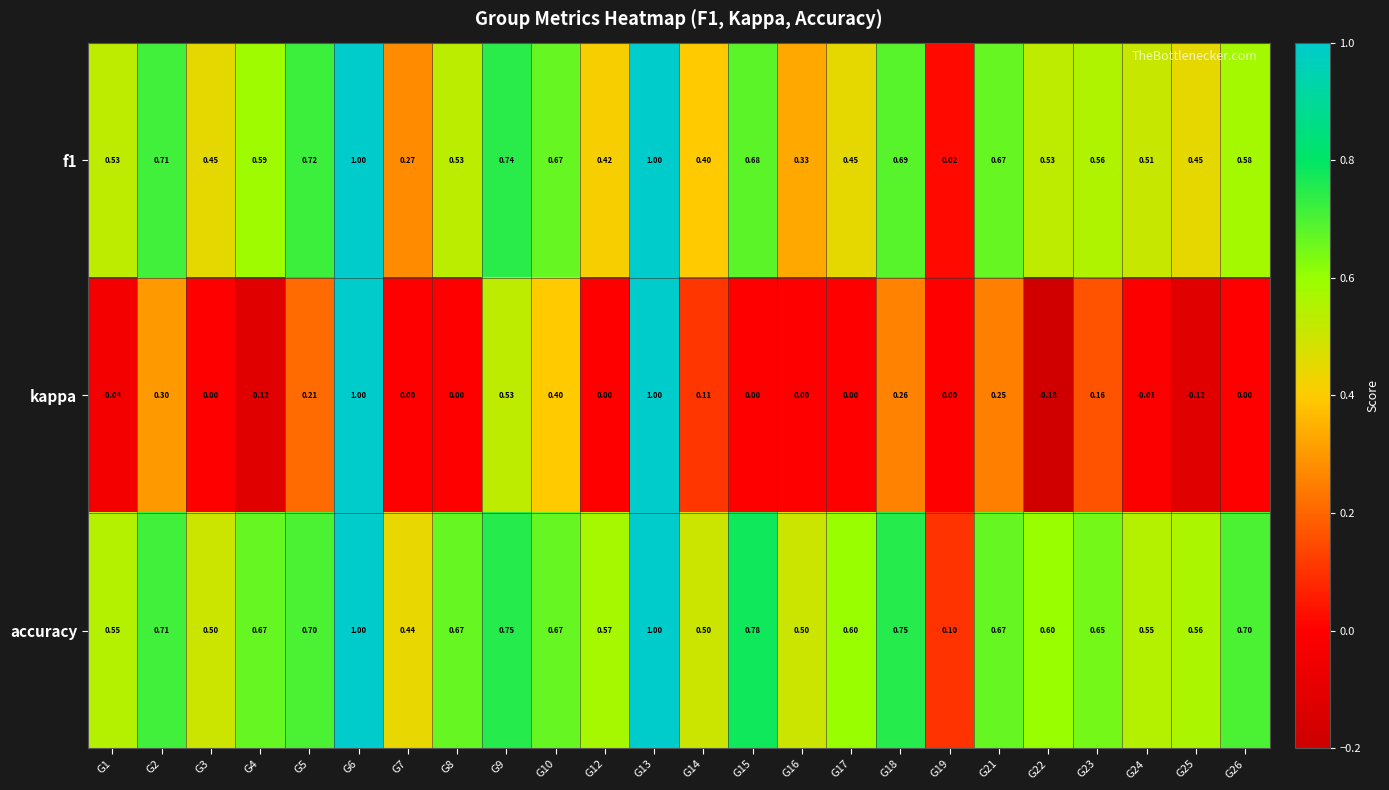

Is the value of kappa at G5 greater than the value of f1 at G12?

No